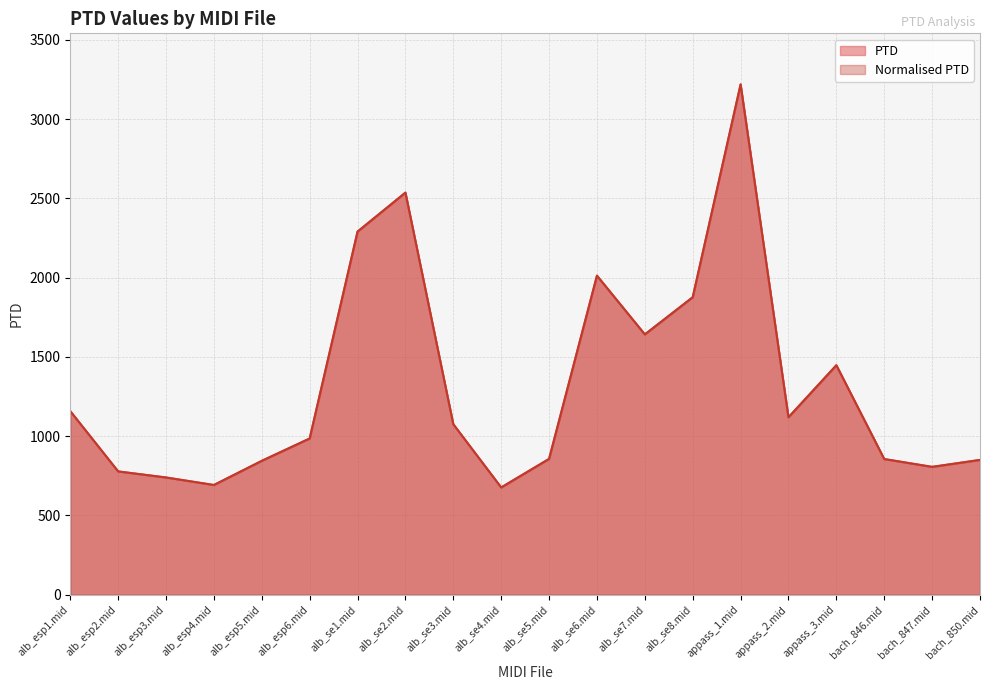

What is the highest value of the Normalised PTD series?

3218.9